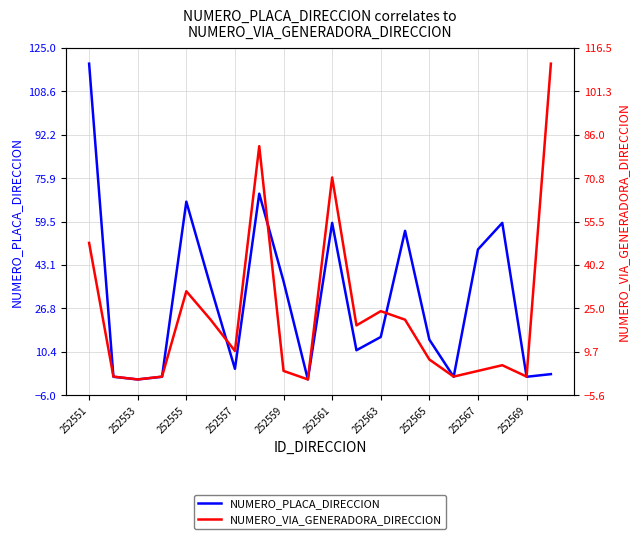

Does the chart have visible grid lines?

Yes